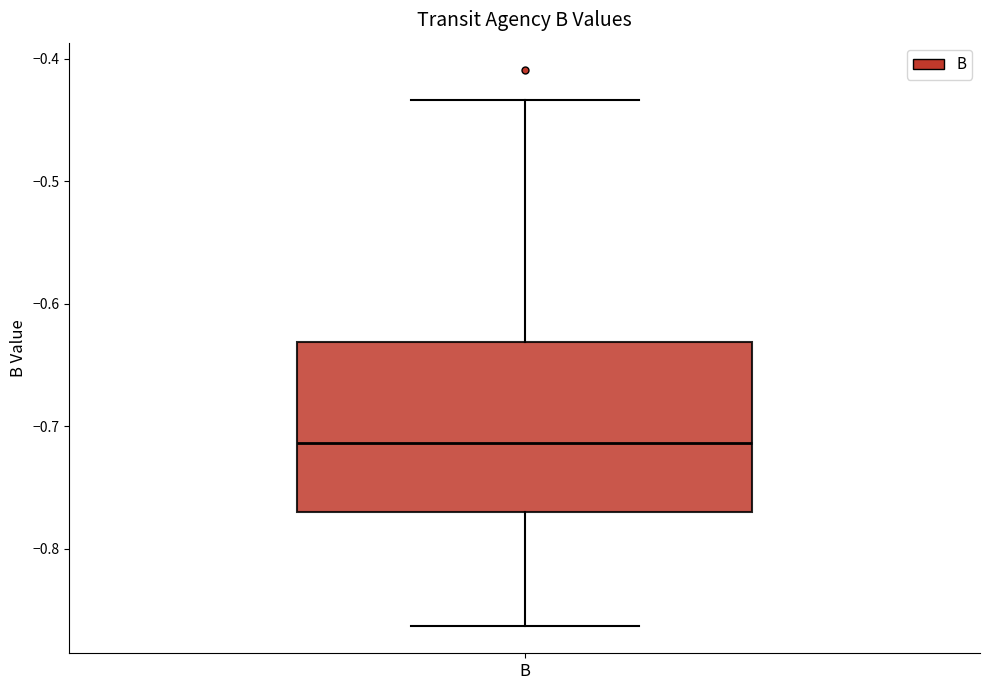

Where does the lower whisker of the box for B end on the y-axis? The values are not printed on the chart, so give them approximately, as read against the axis.

-0.86